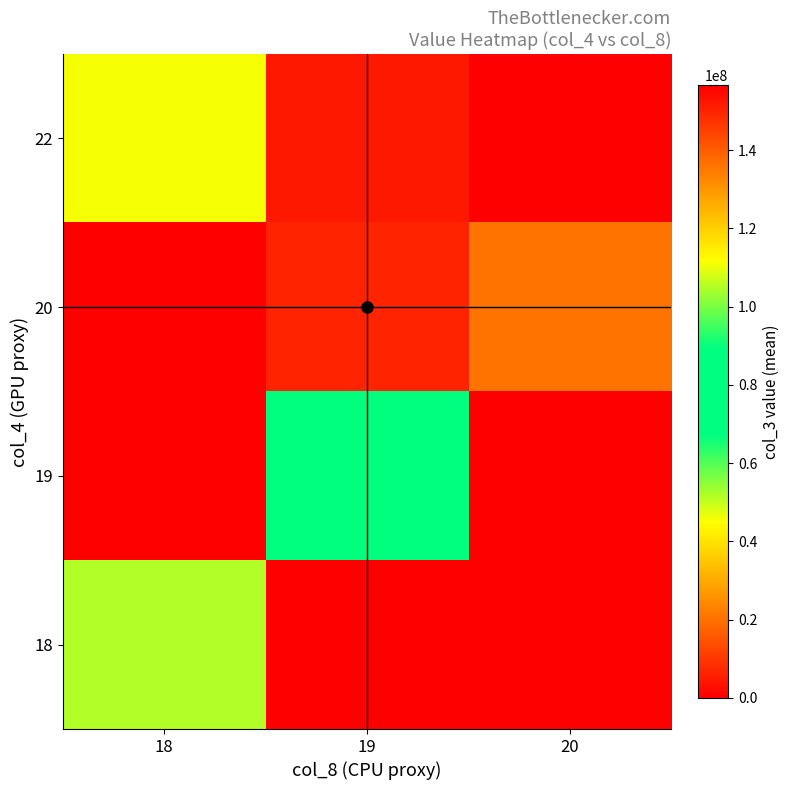

At which category is the sum across all series the highest?

20